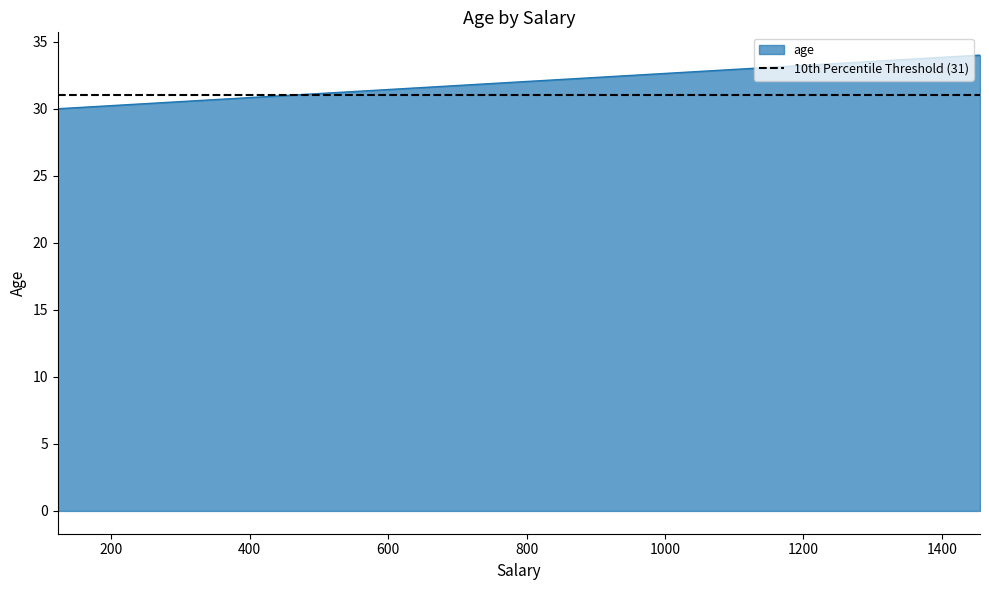

Which category has the highest value across all series?

1455